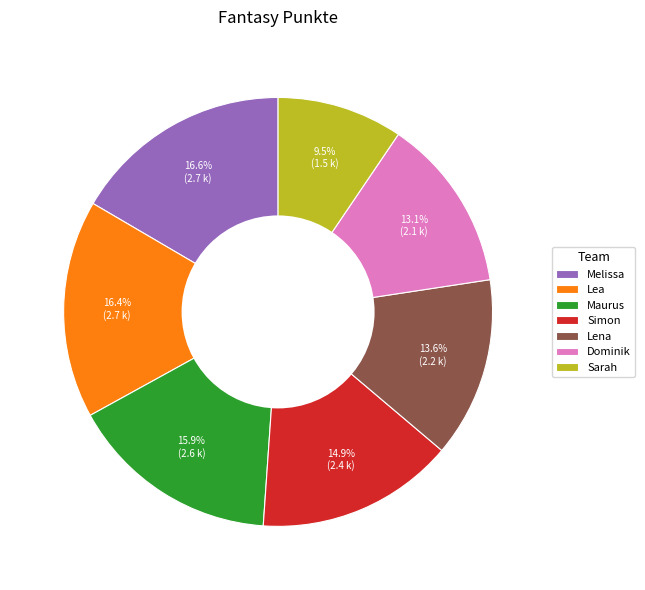

What portion of the pie excludes Simon?

85.1%